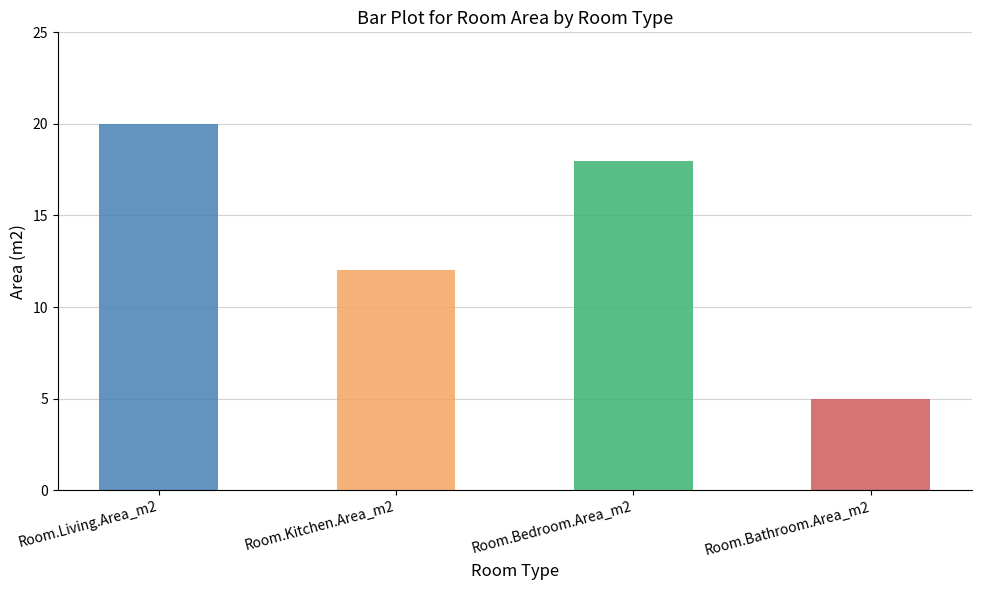

Is it true that the value at Room.Living.Area_m2 is 8?

False